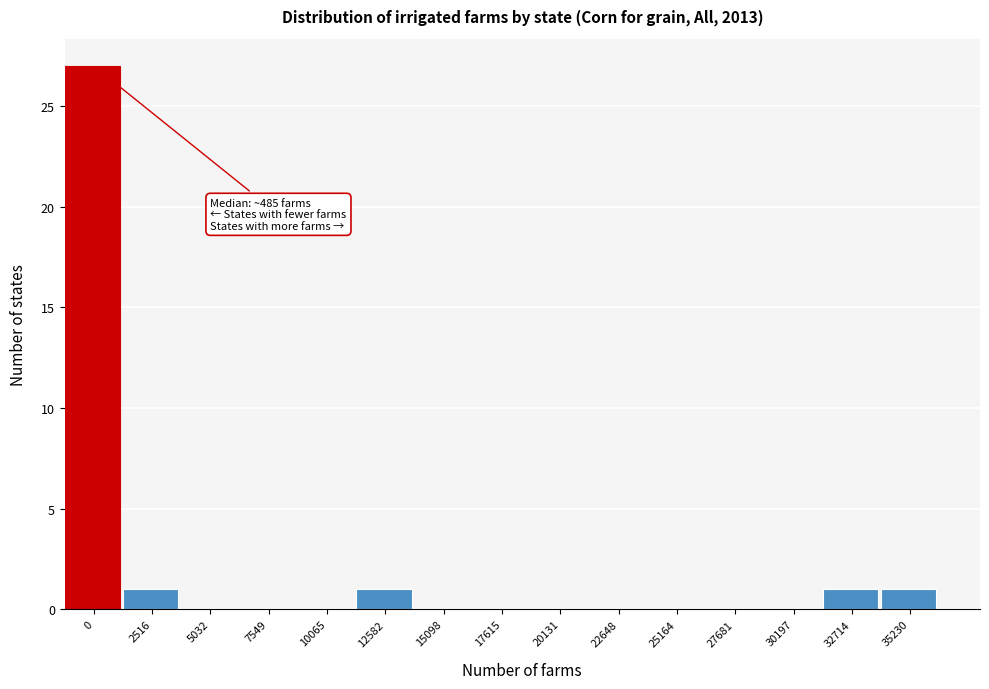

Reading right to left, extract all data points from this chart.

35230=1	32714=1	30197=0	27681=0	25164=0	22648=0	20131=0	17615=0	15098=0	12582=1	10065=0	7549=0	5032=0	2516=1	0=27